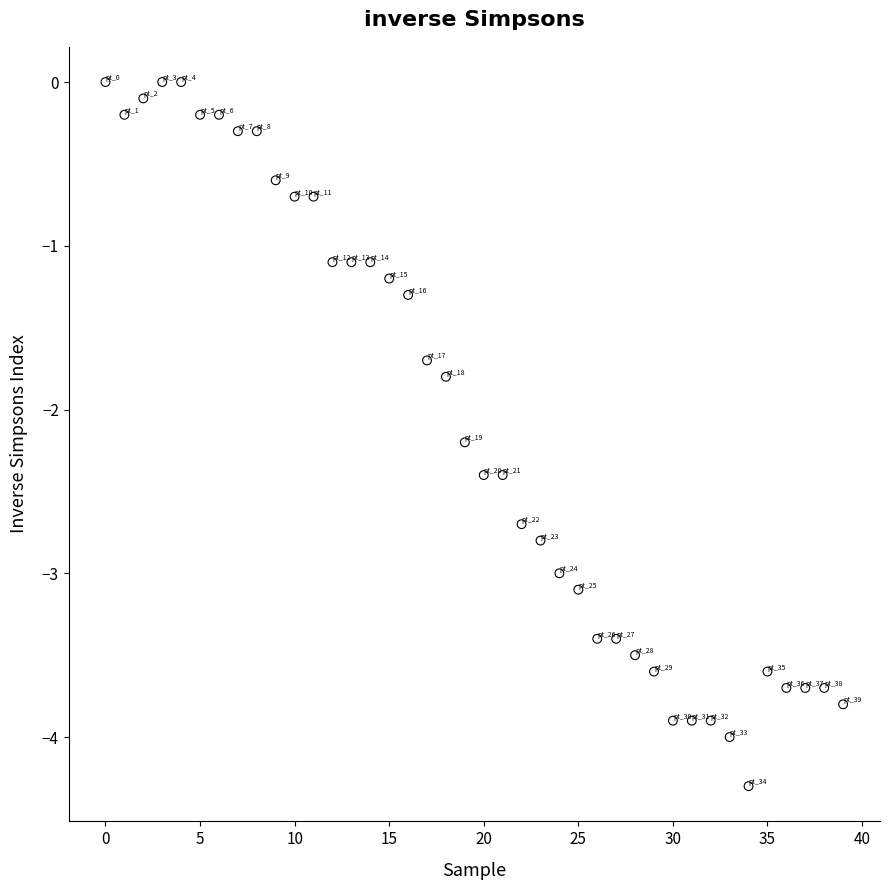

What is the range of Y values (max minus min)?

4.3